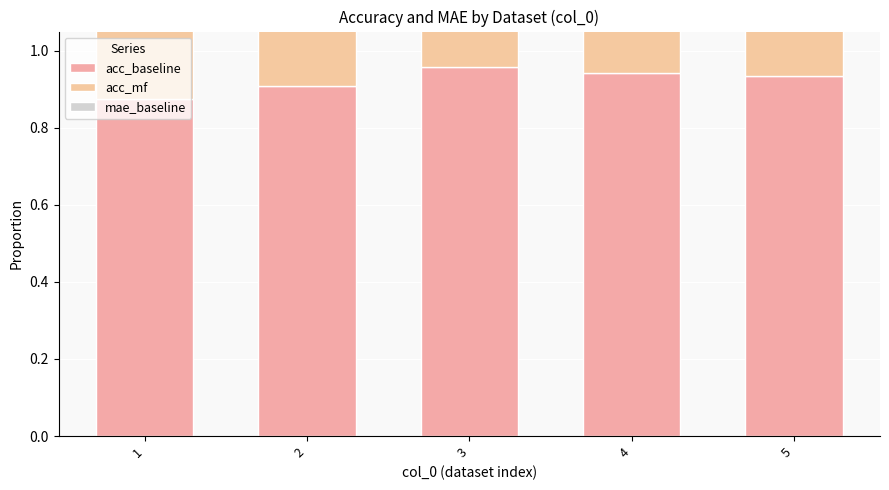

At which label does acc_baseline reach its peak?

3